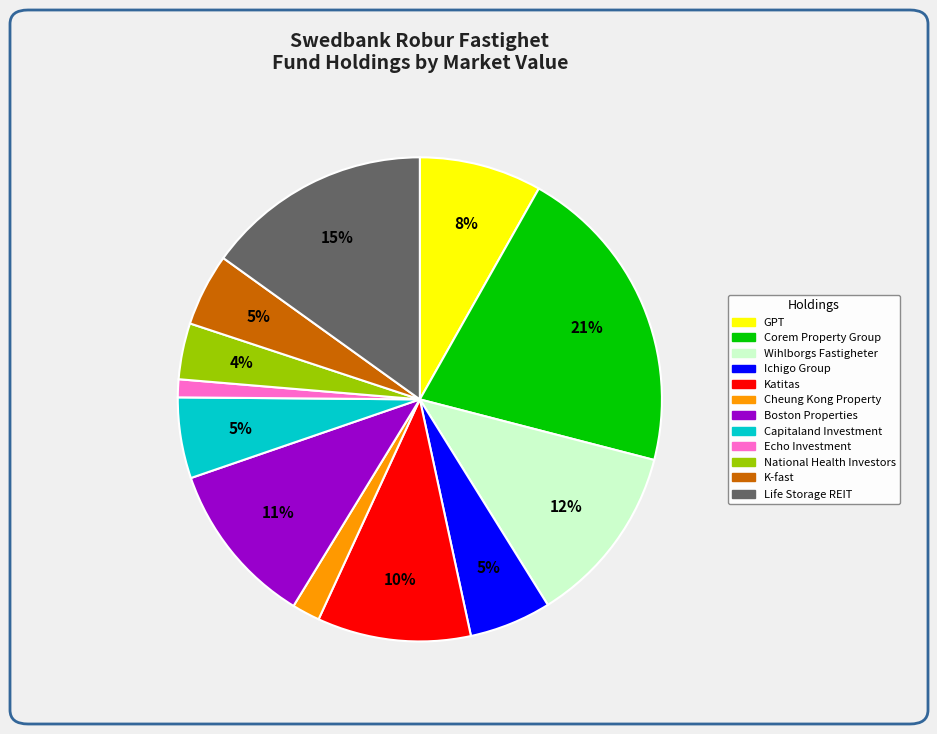

To the nearest percent, what is the difference between the largest and smallest slice percentages?

20%